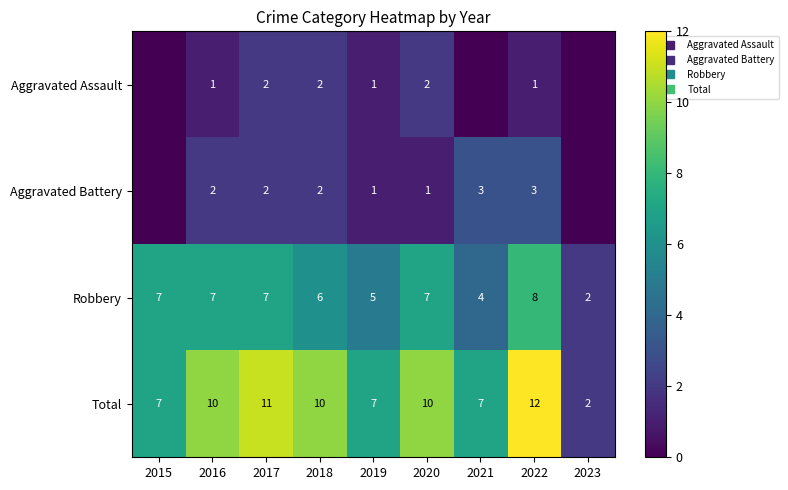

What is the total value across all series at 2017?

22